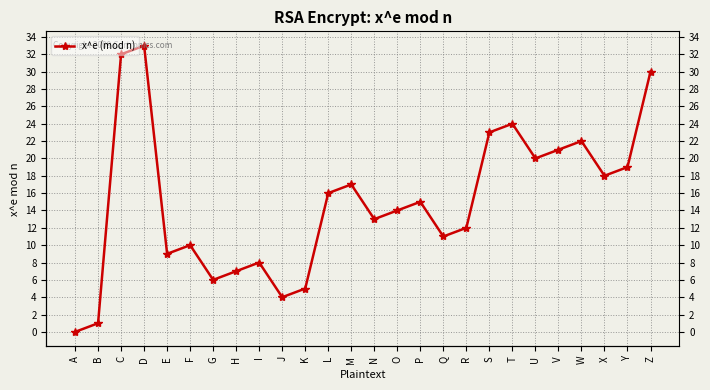

What is the difference between the maximum and minimum values?

33